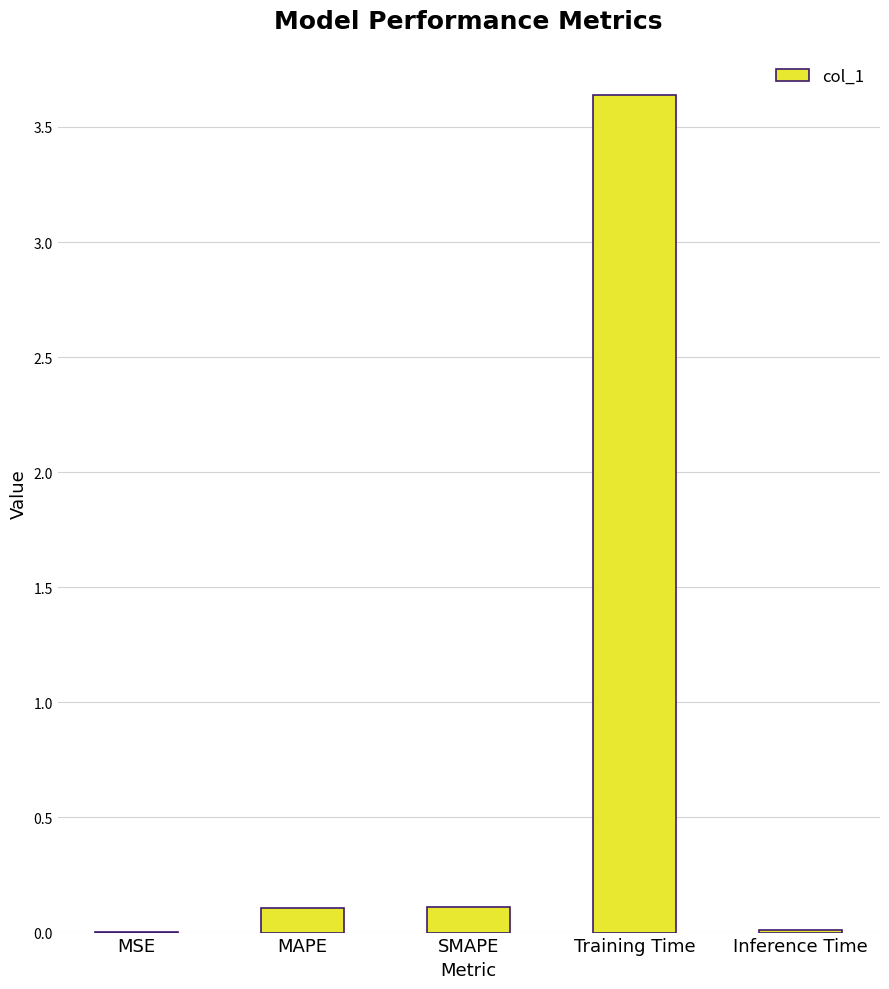

True or false: the data shows 0.0 at MSE.

True